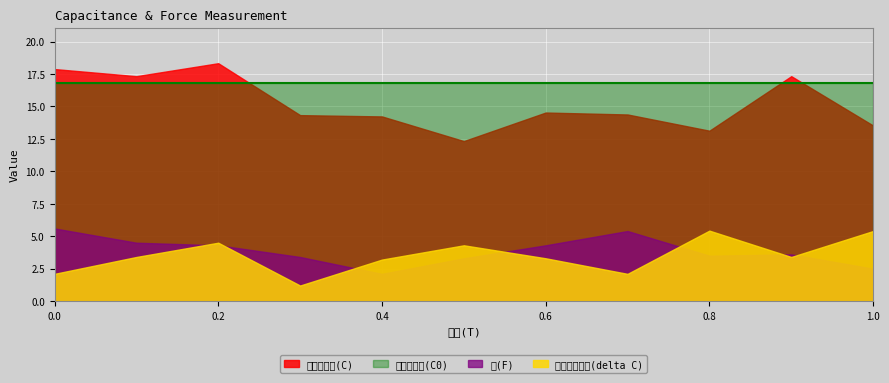

What is the value of the 初始电容值(C0) point at the 6th from the left?

16.8